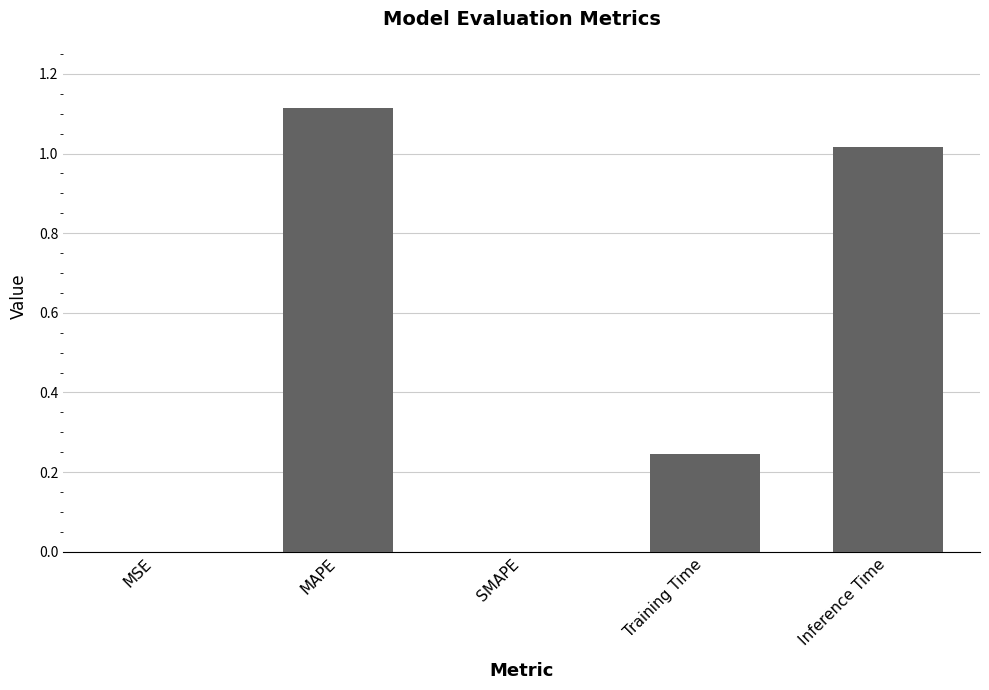

What is the change in value from SMAPE to Training Time?

+0.2